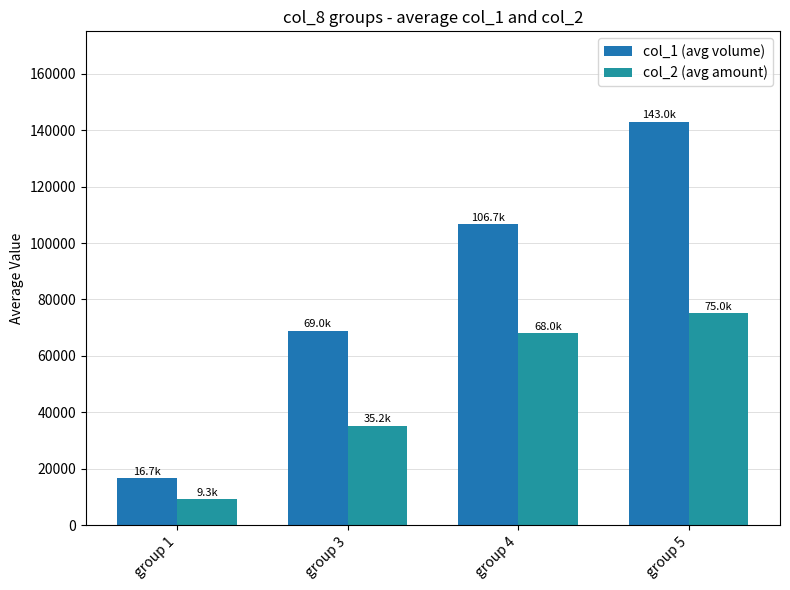

At how many categories does at least one series exceed 107813?

1